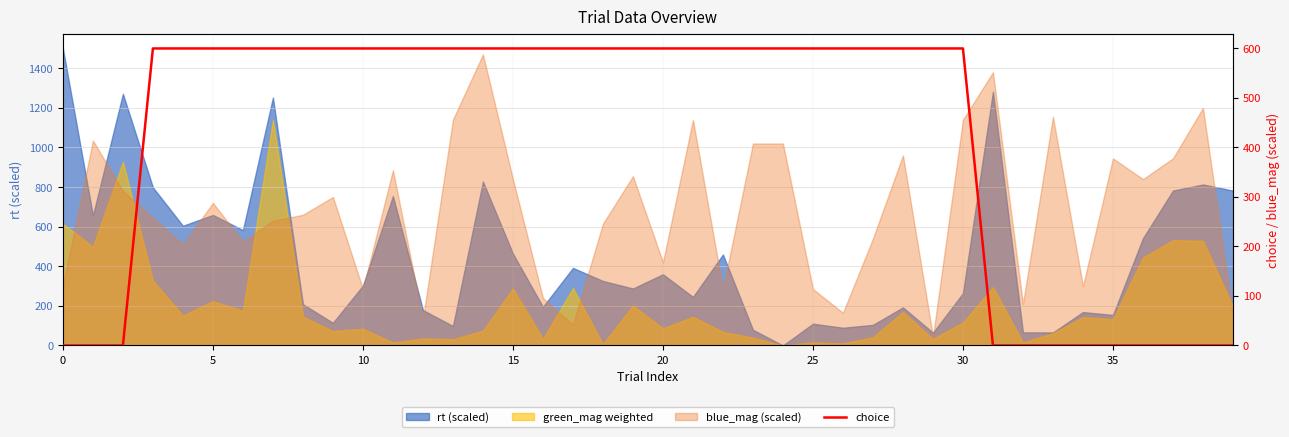

What is the sum of all values?

16800